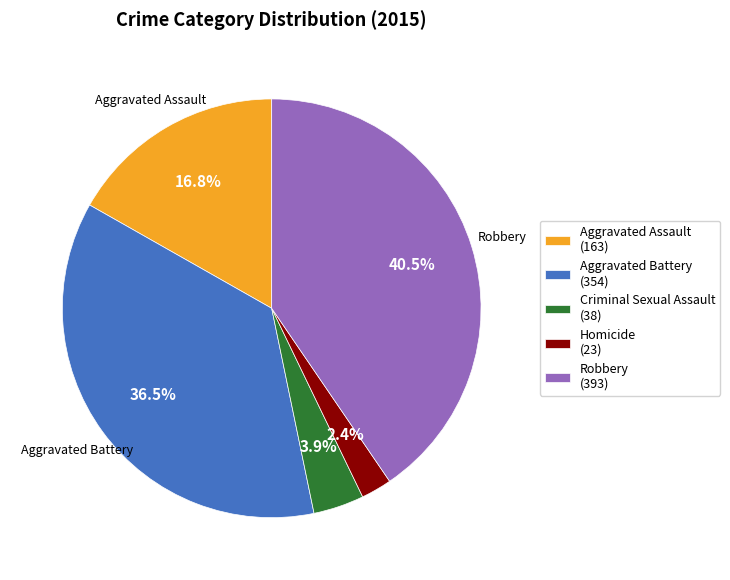

Is there a majority slice in this chart?

No